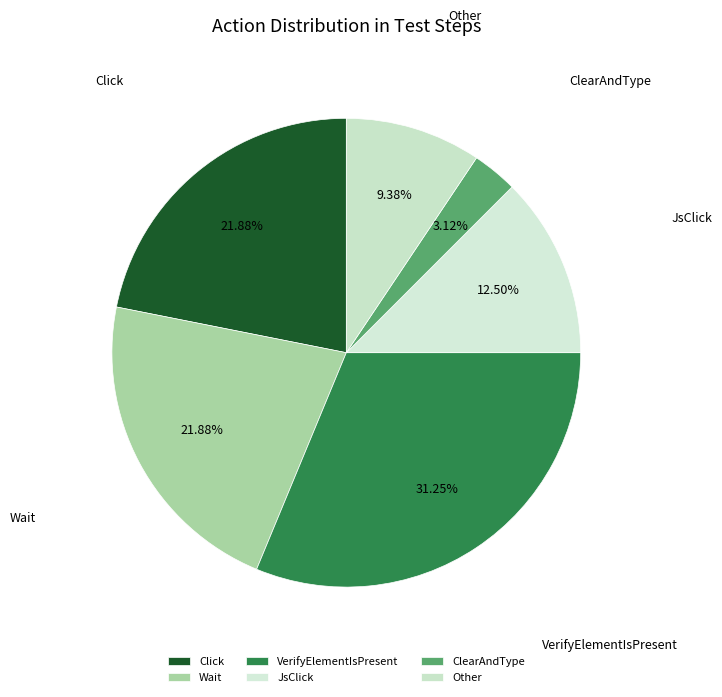

How many segments does this pie chart have?

6